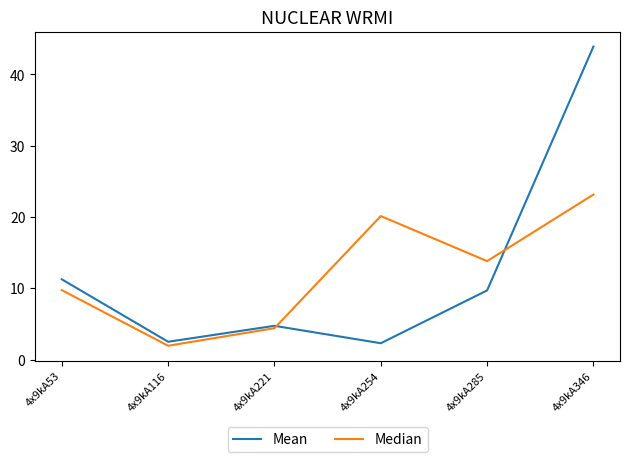

Reading left to right, list all the values displayed in this chart.

Mean: 4x9kA53=11.2	4x9kA116=2.5	4x9kA221=4.7	4x9kA254=2.3	4x9kA285=9.7	4x9kA346=43.9
Median: 4x9kA53=9.7	4x9kA116=1.9	4x9kA221=4.4	4x9kA254=20.1	4x9kA285=13.8	4x9kA346=23.1